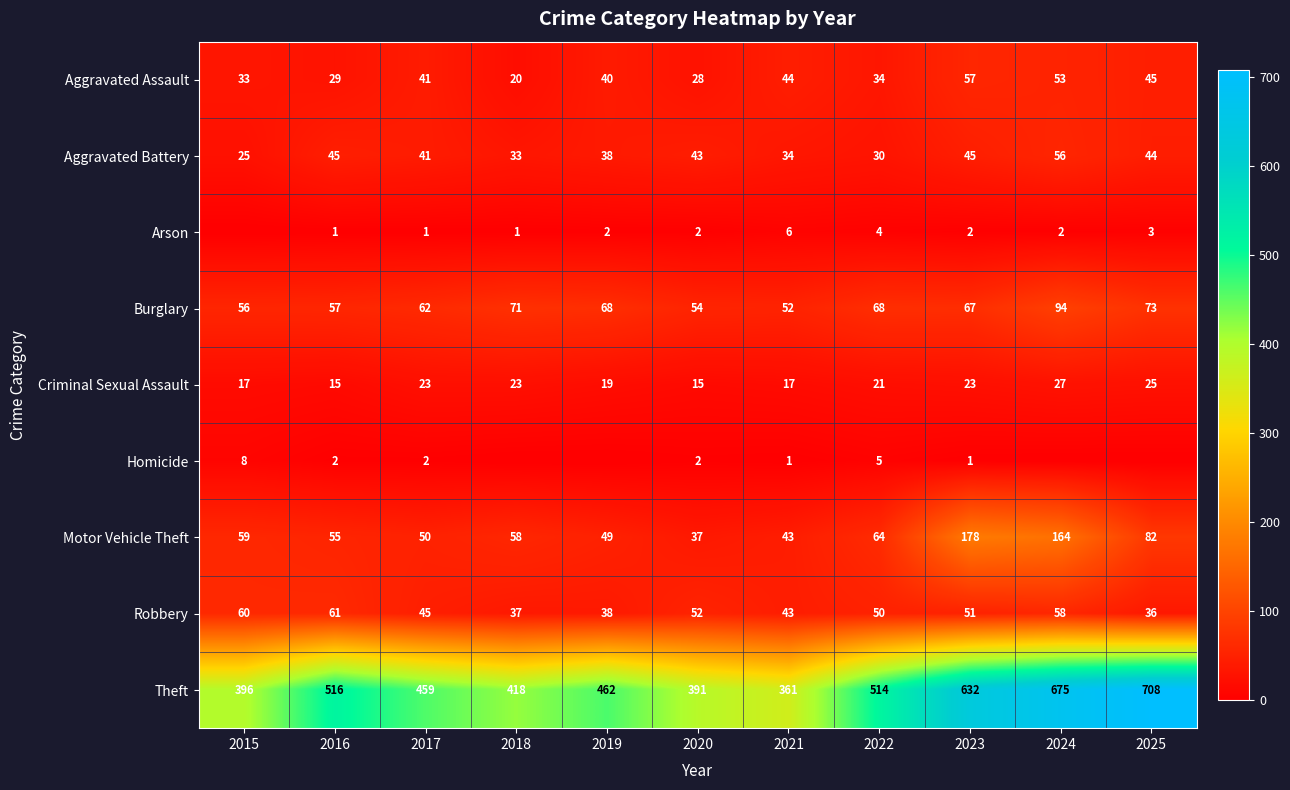

How many values in the Aggravated Assault series are below 40?

5